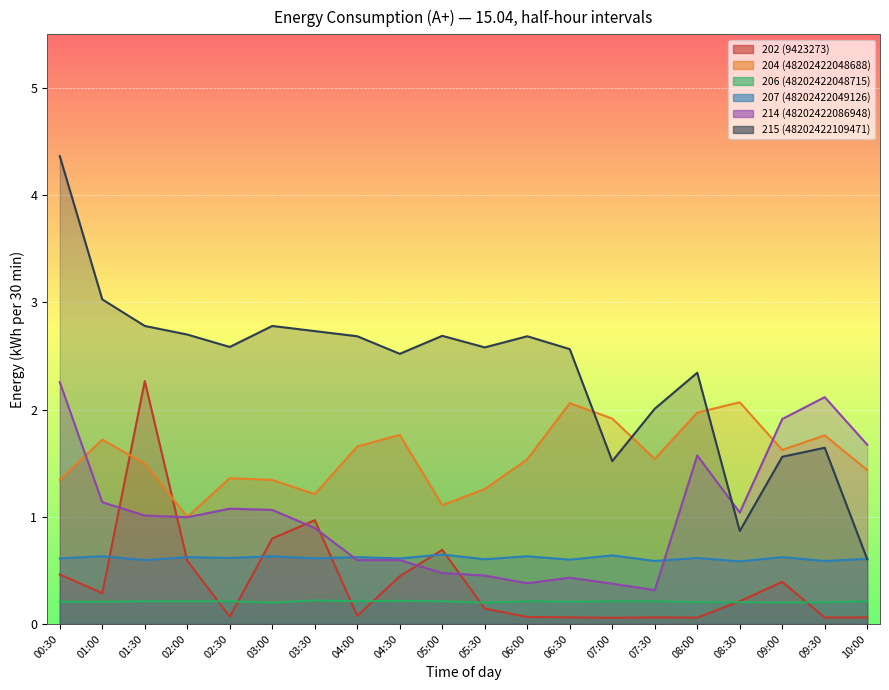

Is the value of 215 (48202422109471) at 06:00 greater than the value of 202 (9423273) at 01:00?

Yes